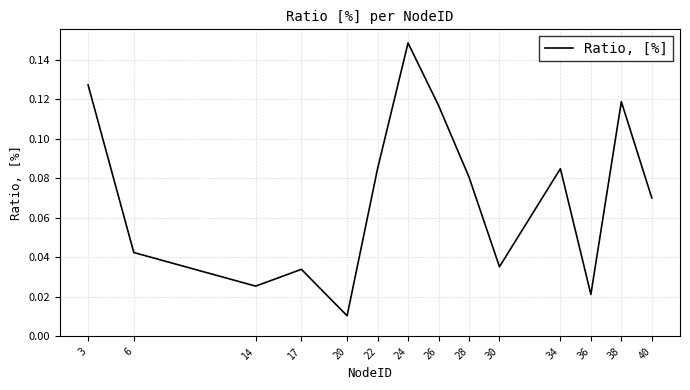

What is the change in value from 30 to 38?

+0.1